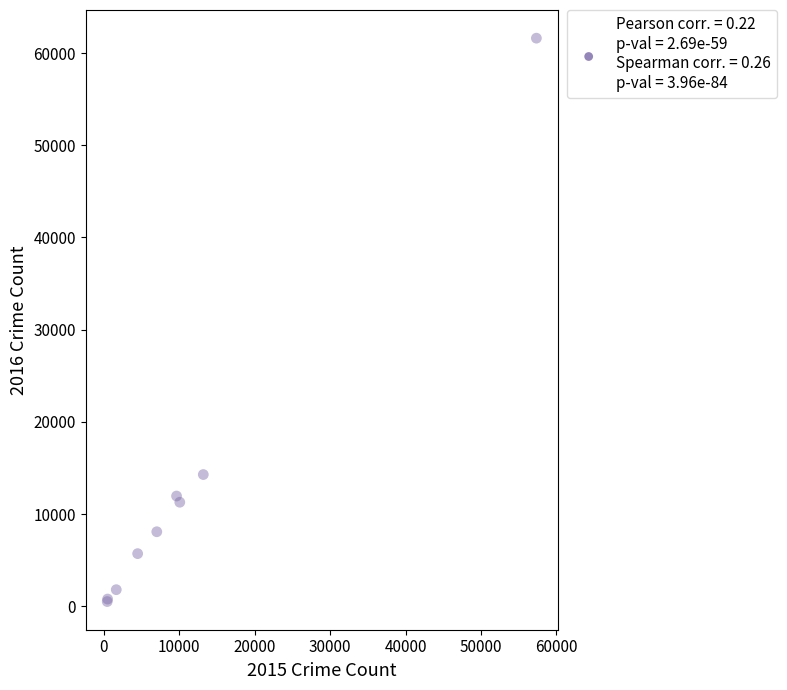

What Y value in the scatter plot is closest to 31066?

14289